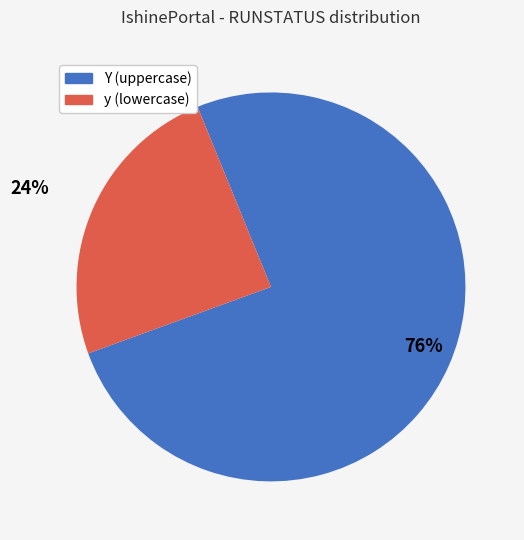

The y slice represents 24% of the pie. True or false?

True